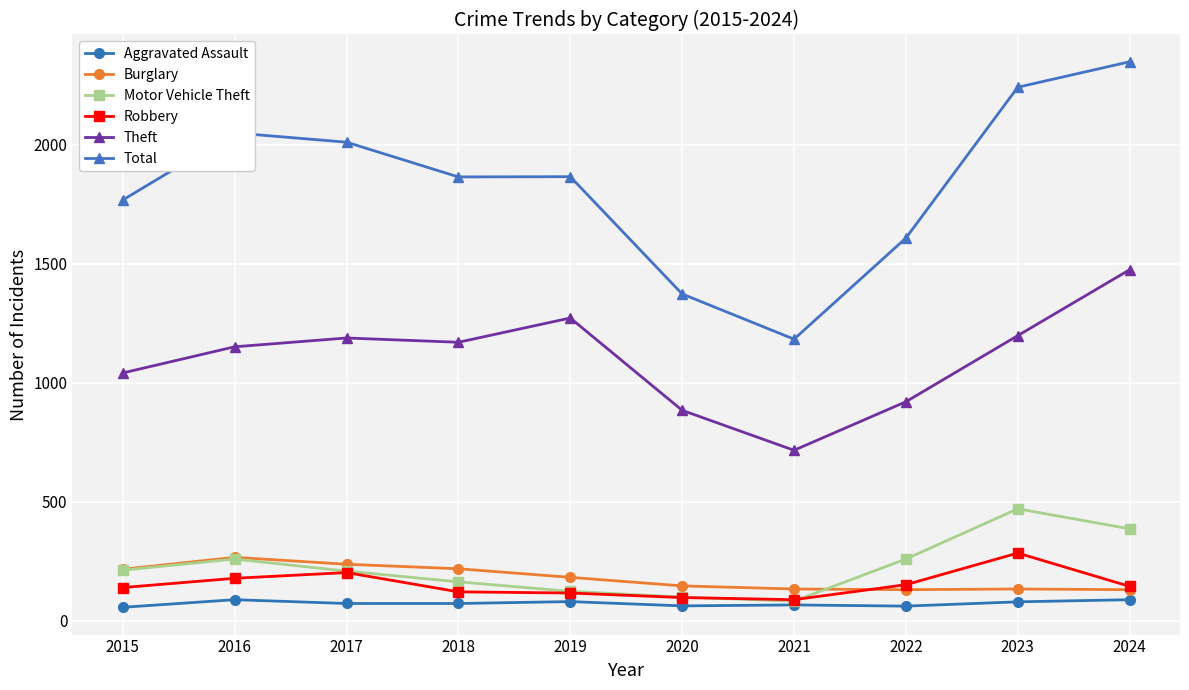

Is it true that Theft equals 785 at 2019?

False